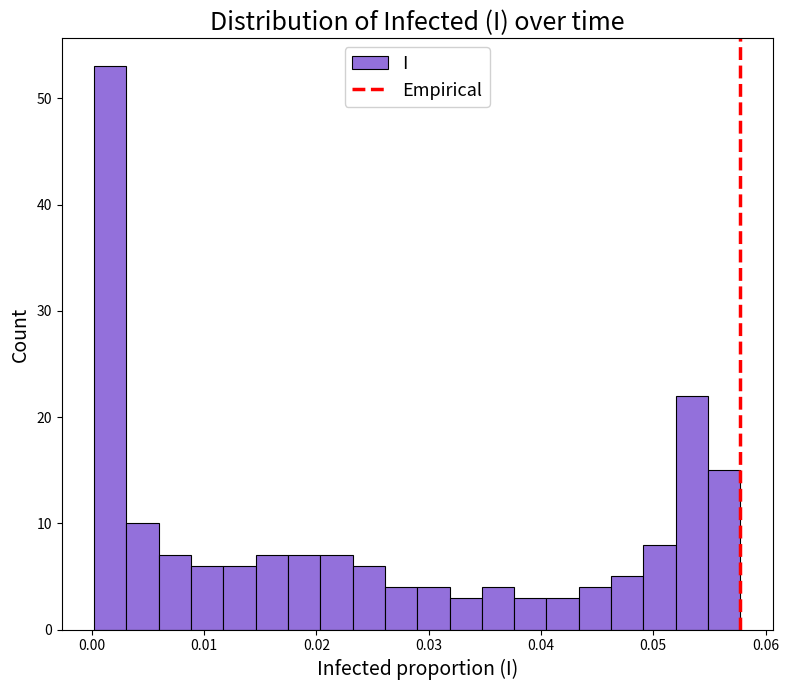

Around what value on the x-axis is the tallest bar? Give the approximate position of its centre, as read against the axis.

0.002